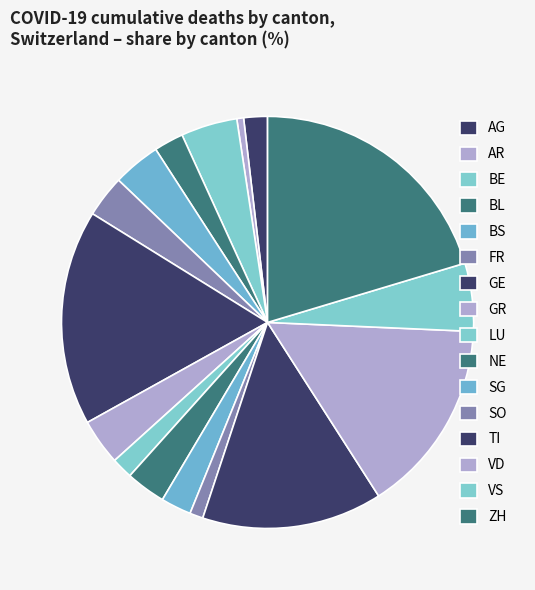

Which slice is the smallest?

AR